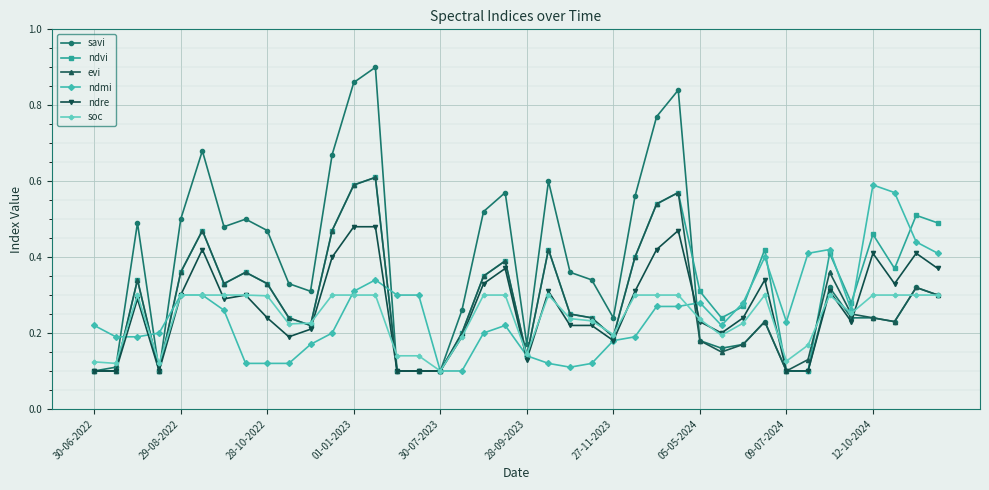

Count the evi values in the range 0 to 1.

40